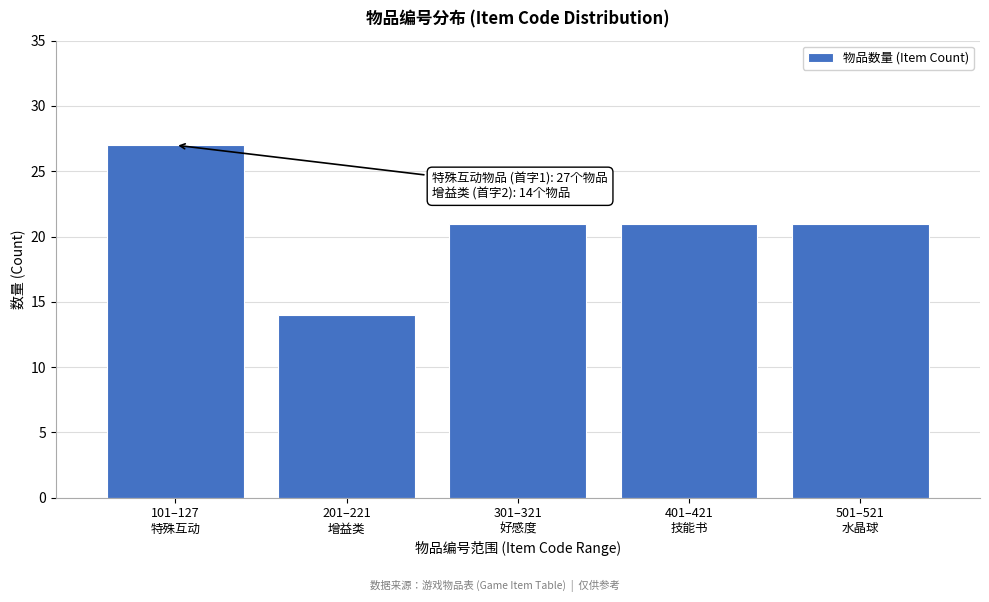

Reading left to right, what are all the values shown in this chart?

27	14	21	21	21